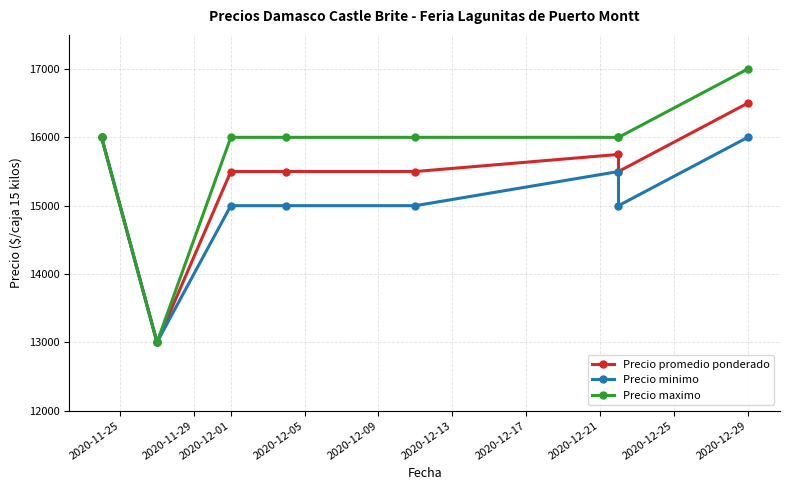

In Precio promedio ponderado, how many points are lower than both neighbors (excluding endpoints)?

2